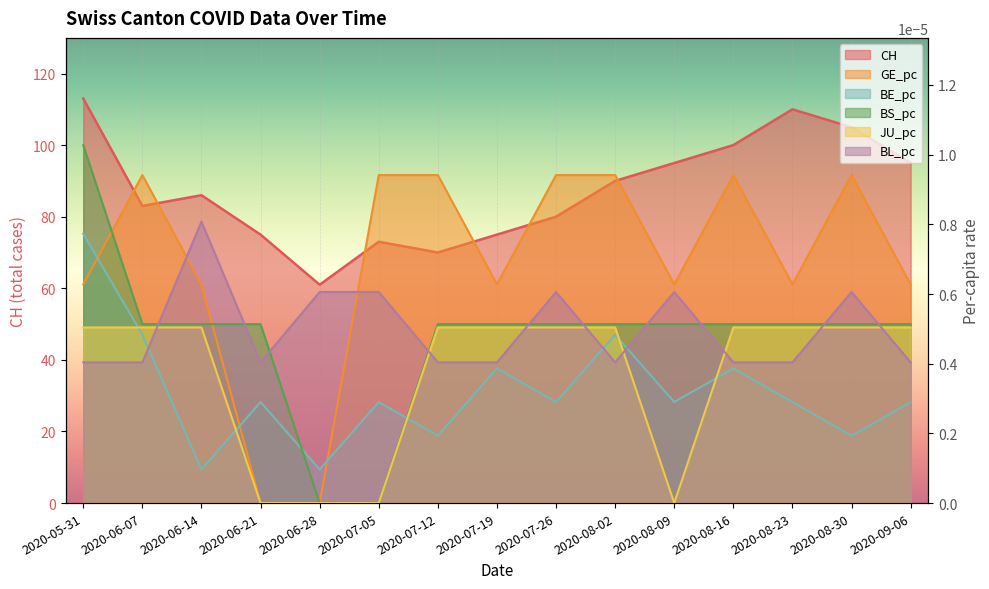

At how many categories does at least one series exceed 87?

7